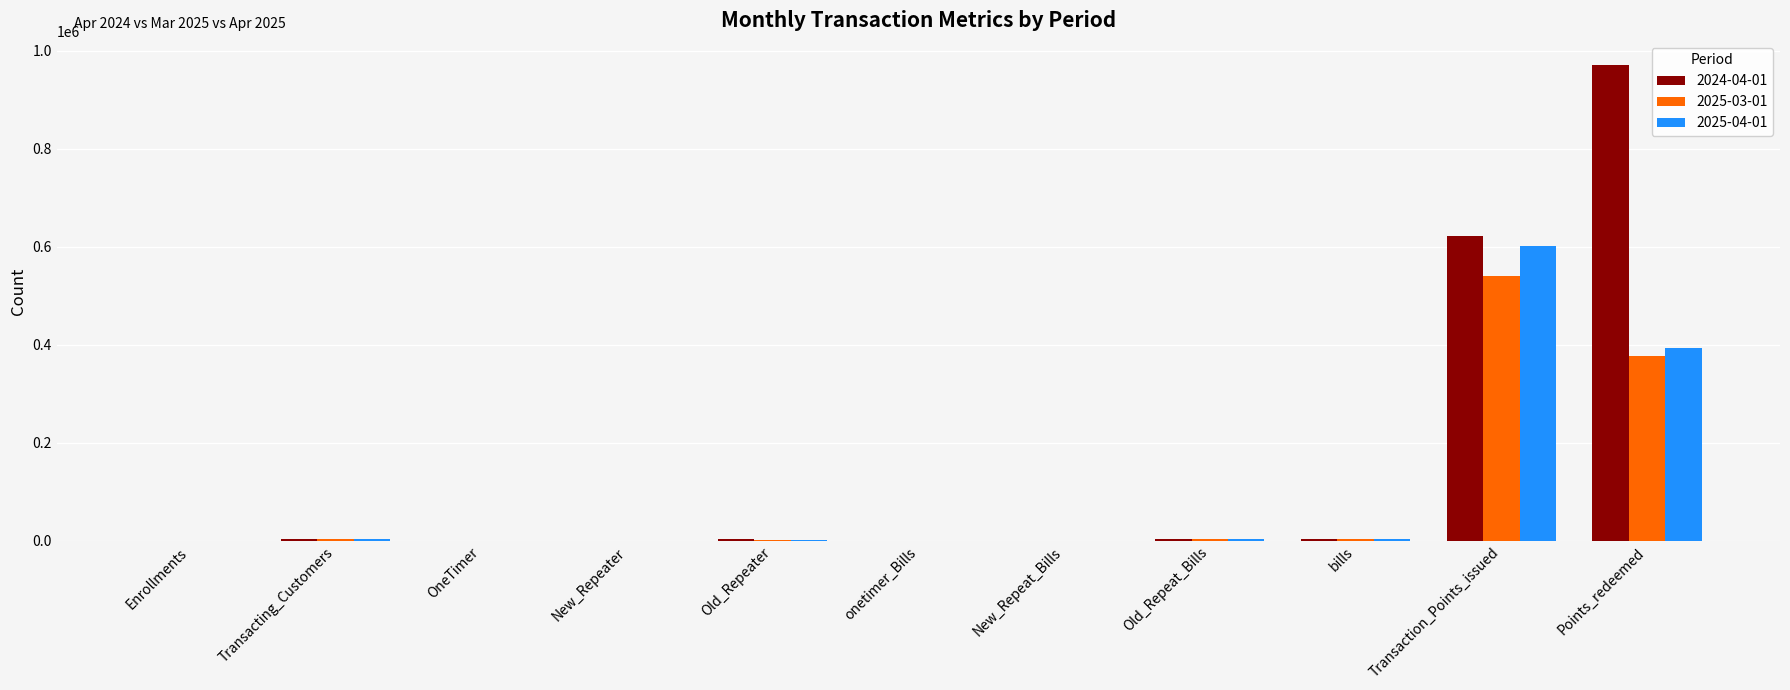

Is the value of 2025-04-01 at Enrollments greater than the value of 2024-04-01 at Transaction_Points_issued?

No